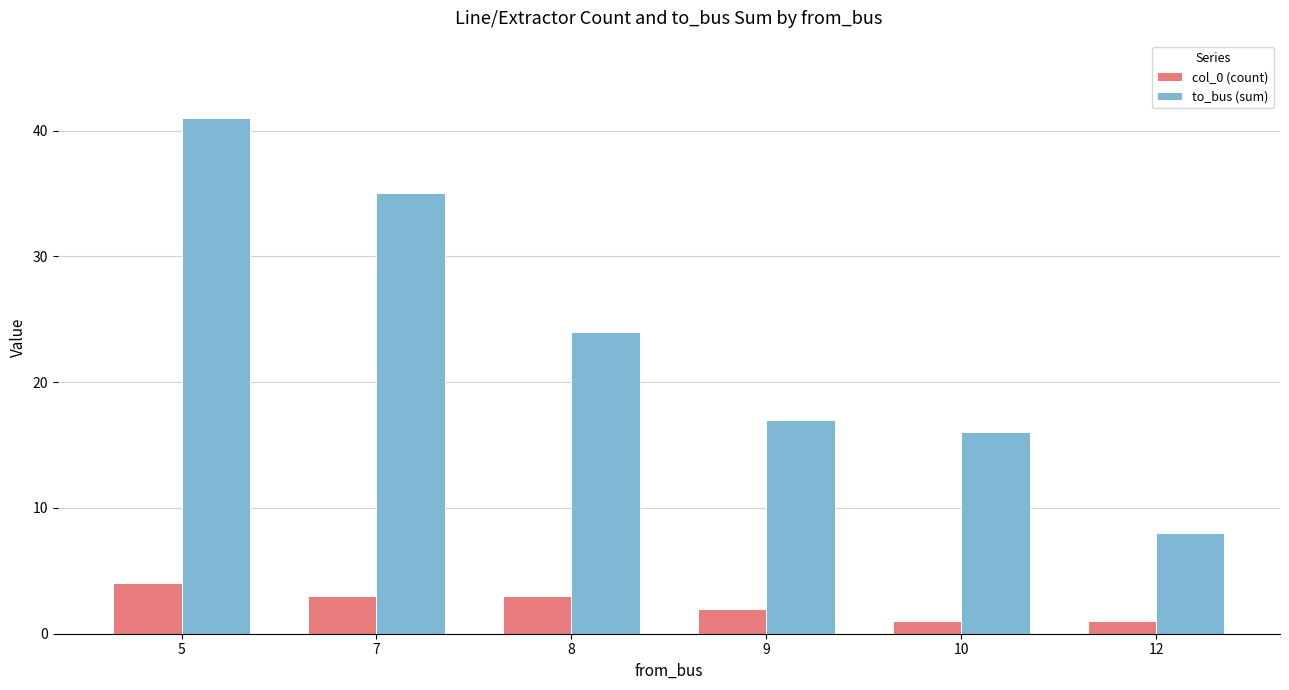

What are all the series names shown in the legend?

col_0 (count), to_bus (sum)